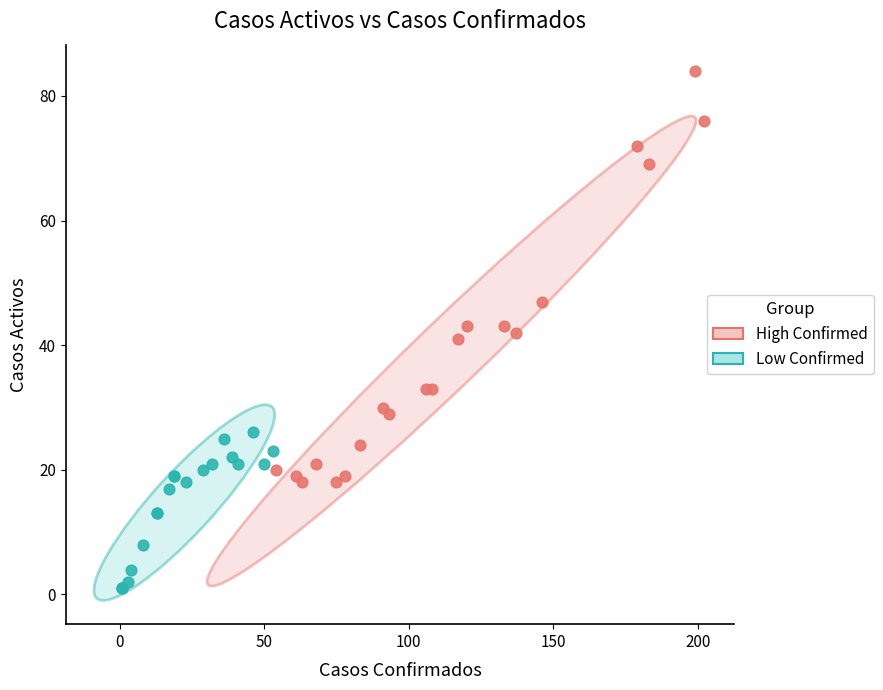

Which series reaches the minimum Y coordinate?

Low Confirmed